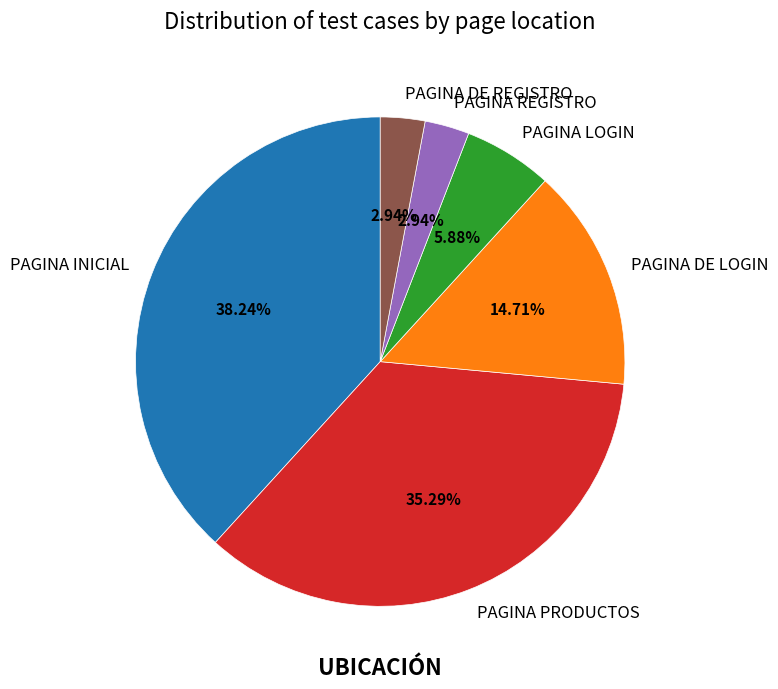

What percentage is NOT represented by PAGINA INICIAL?

61.8%